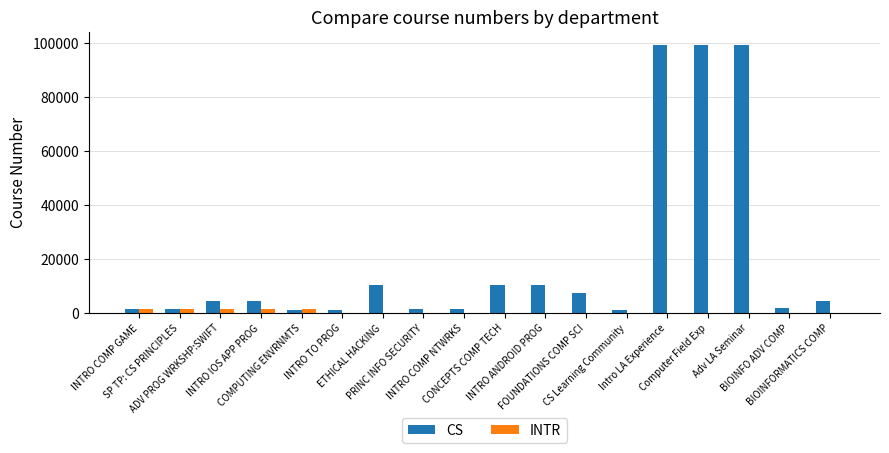

What is the total value across all series at PRINC INFO SECURITY?

1211